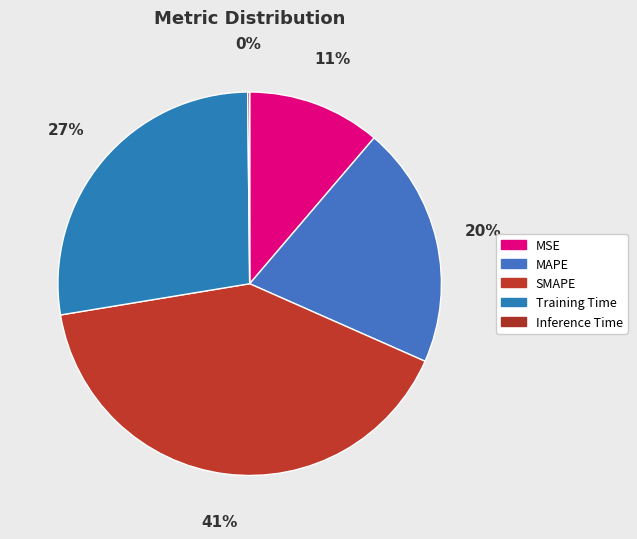

What is the smallest slice in the pie chart?

Inference Time